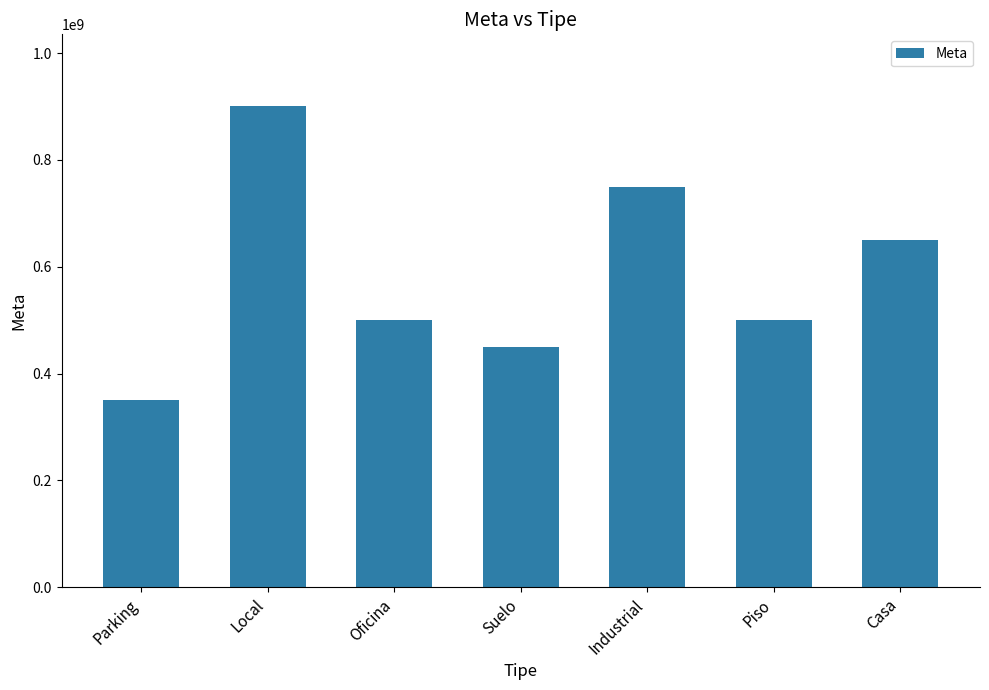

True or false: the data shows 656926608 at Piso.

False